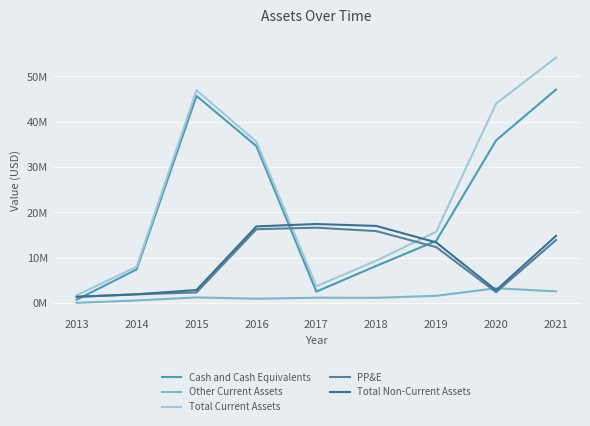

True or false: PP&E has more than 2 points higher than both neighbors.

False